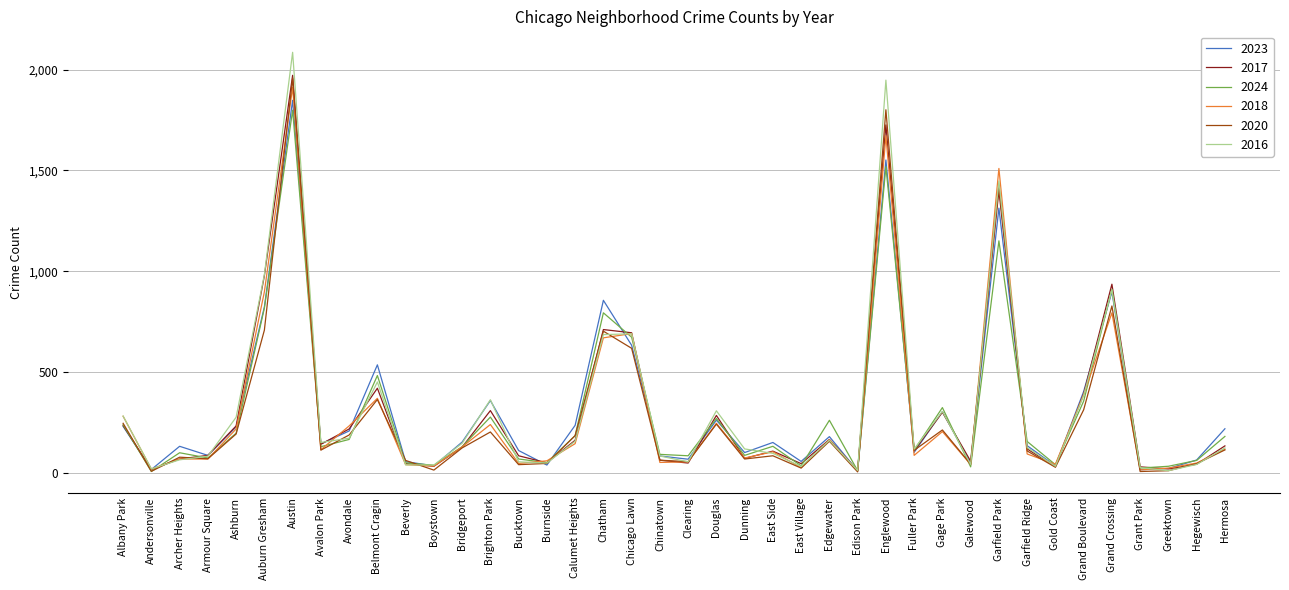

Which series has the largest range (max minus min)?

2016